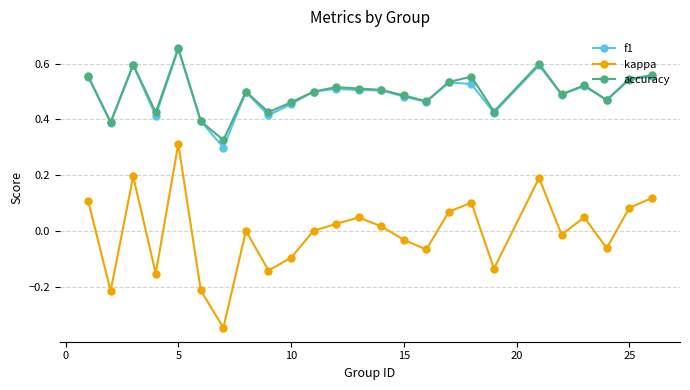

True or false: kappa and accuracy intersect in this chart.

False